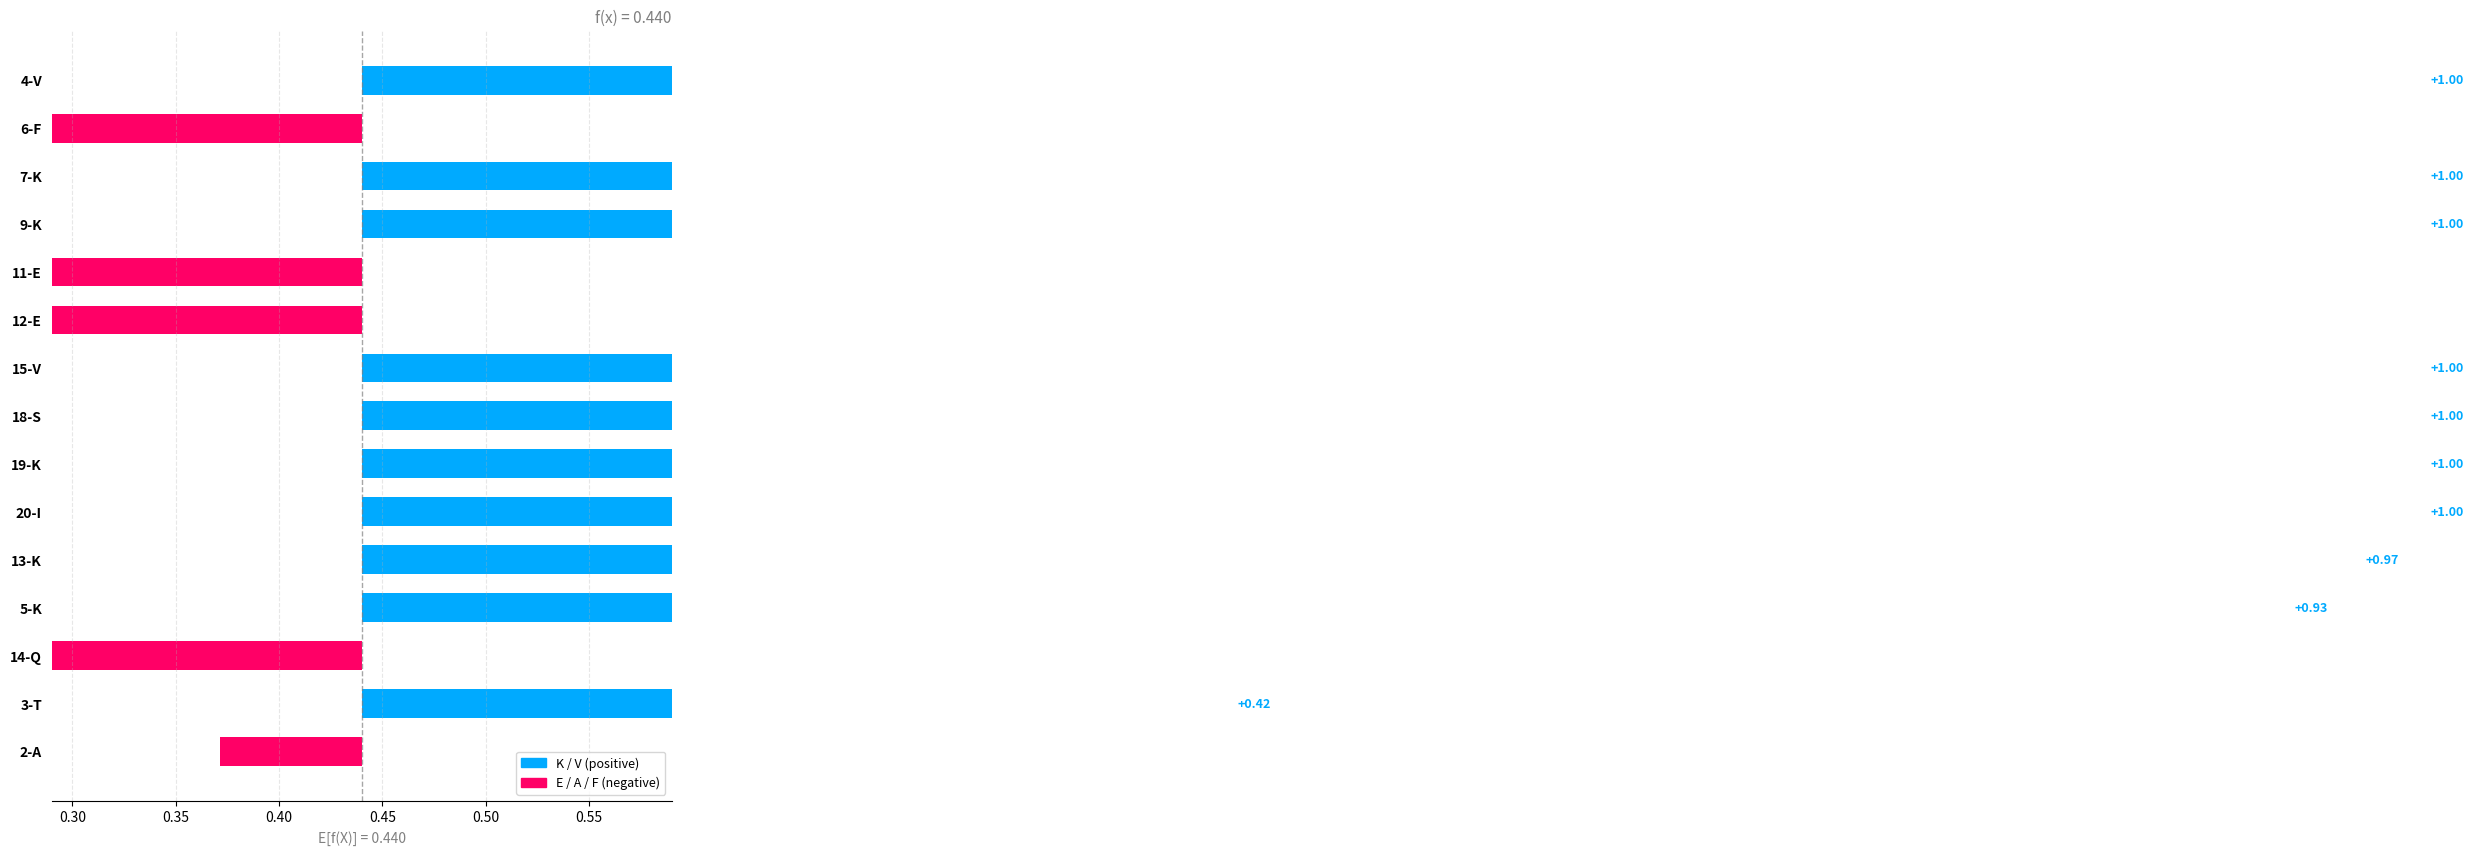

True or false: V has a value of -0.6 at 20-I.

False